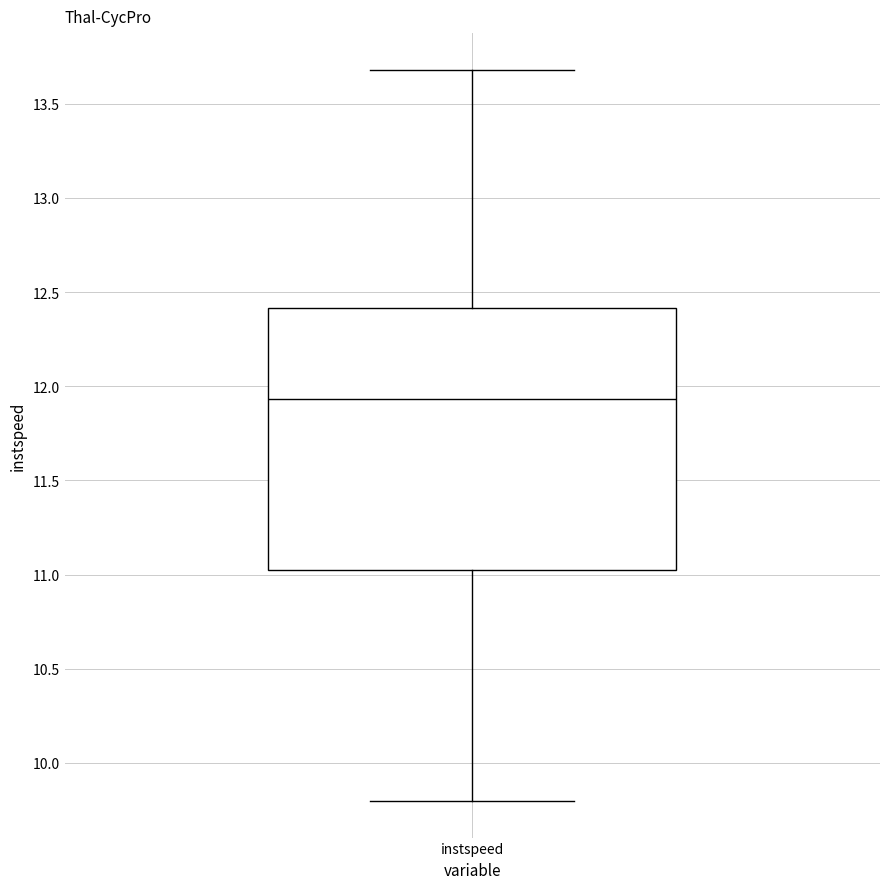

Read this box plot against the y-axis: the position of the median line, the range covered by the box, and the ends of both whiskers. The values are not printed on the chart, so give them approximately, as read against the axis.

median 11.95, box 11.05 to 12.40, whiskers 9.80 to 13.70